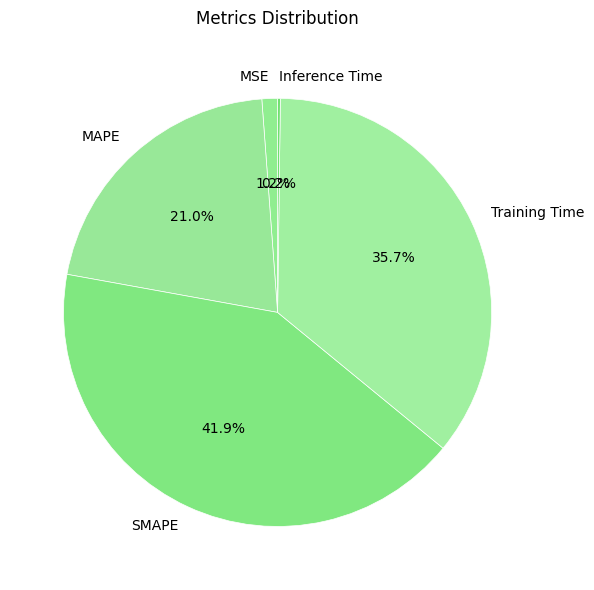

Is the sum of SMAPE and MSE greater than half?

No